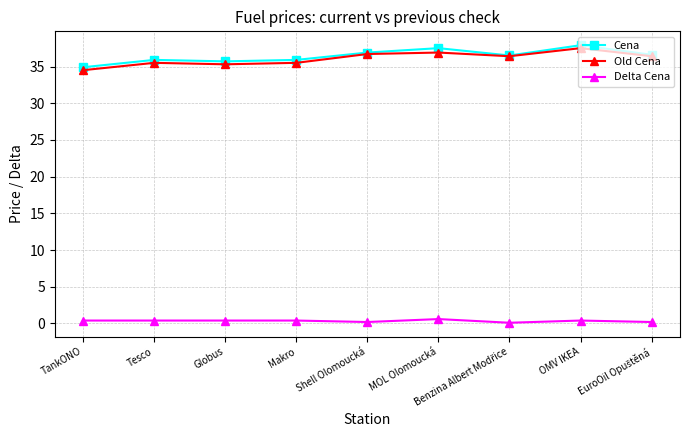

True or false: Old Cena has a value of 17.4 at Makro.

False